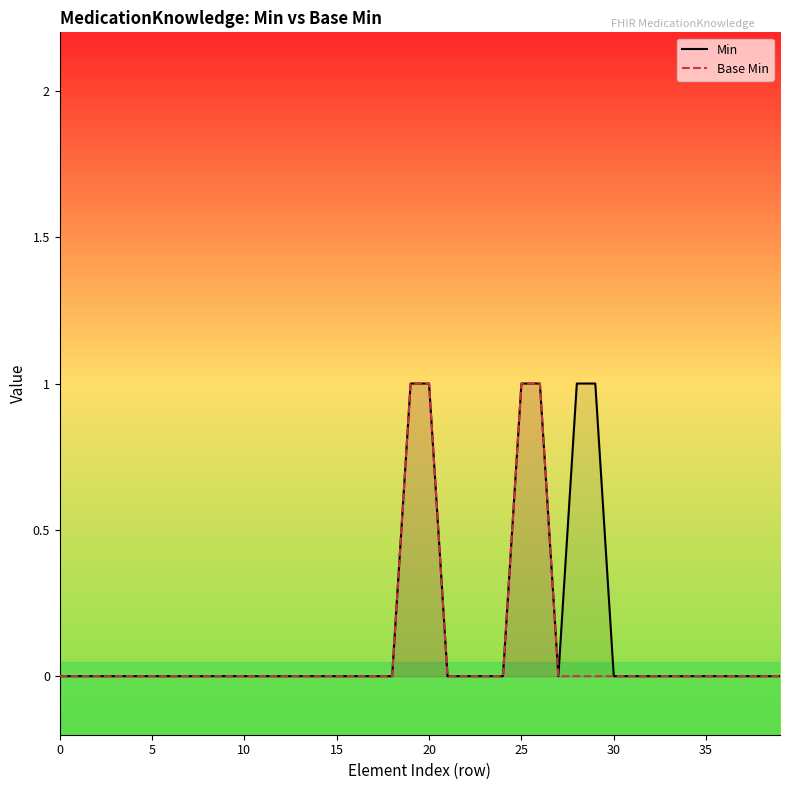

How many interior local valleys does the Min series have?

1